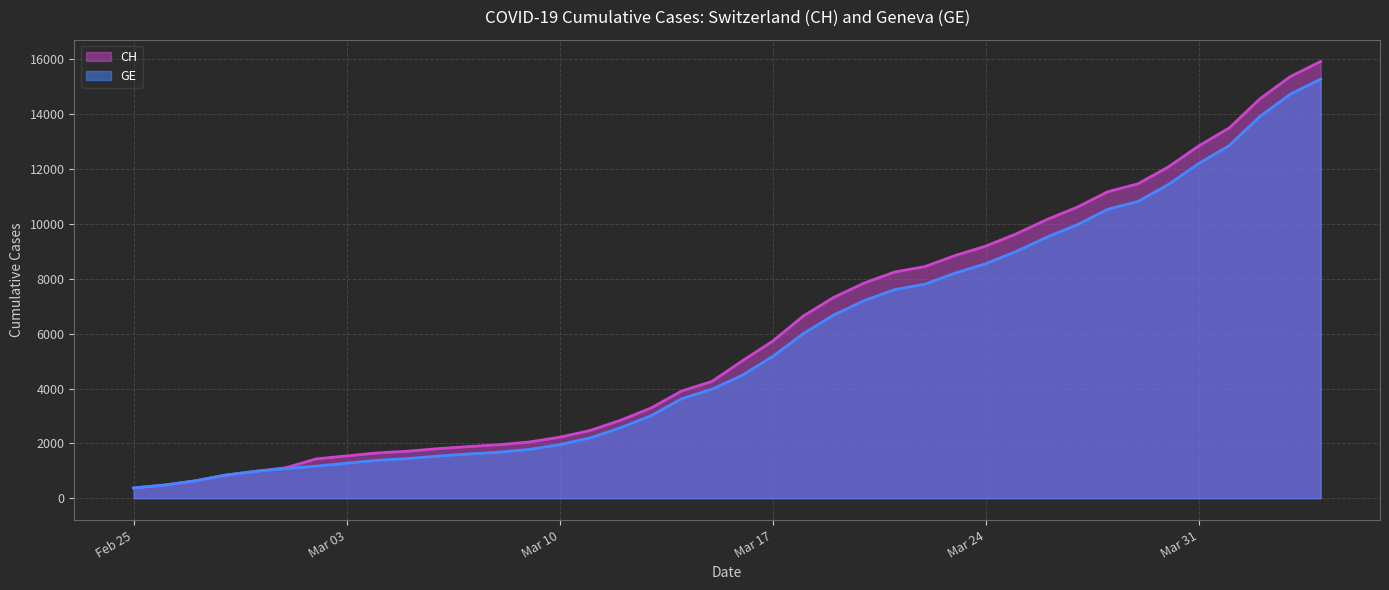

At how many categories does at least one series exceed 1819?

29